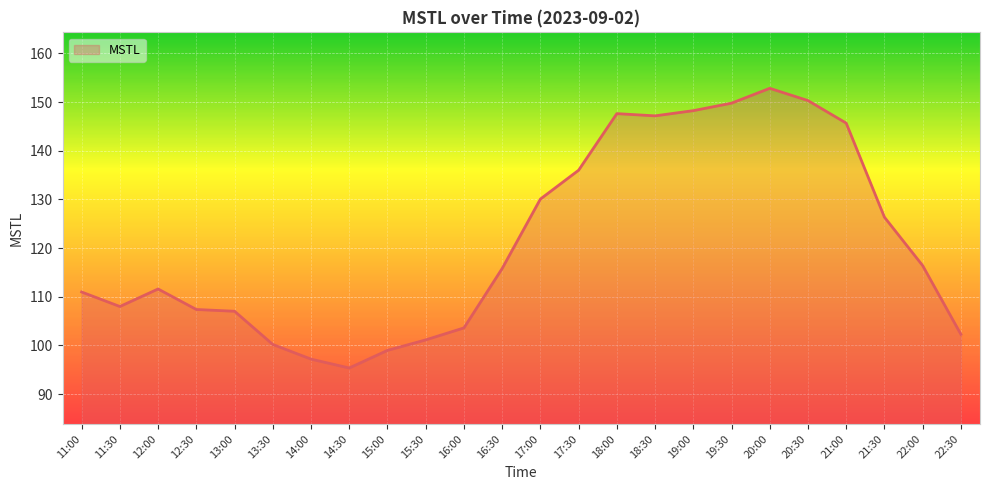

At which category does the data reach its first local peak?

12:00